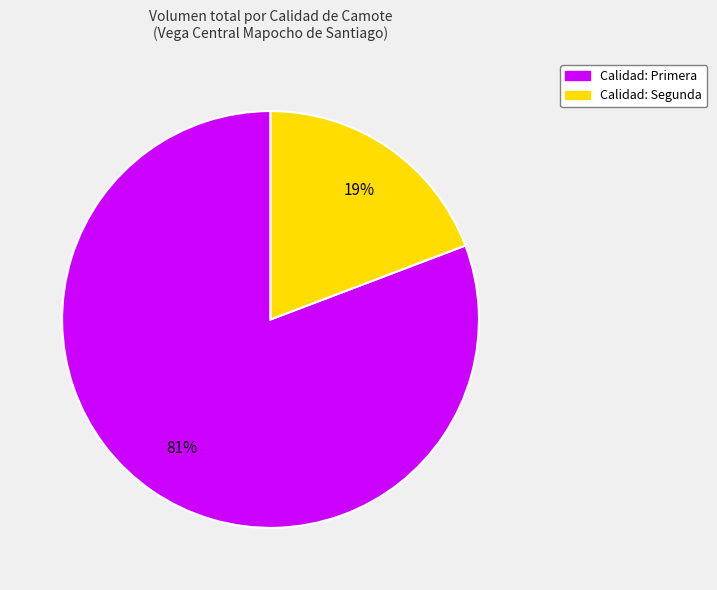

To the nearest percent, what is the average slice percentage?

50%